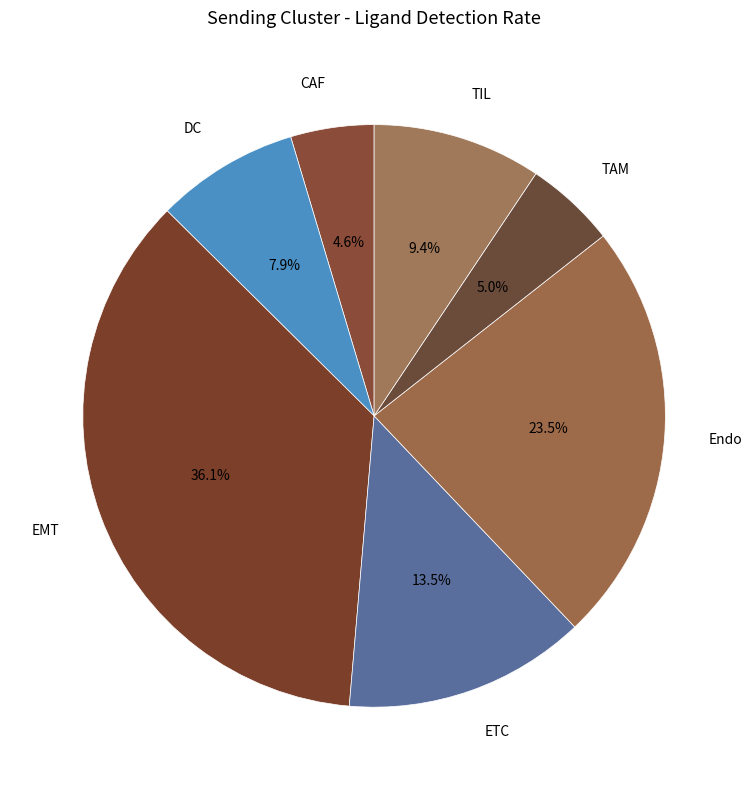

To the nearest percent, what is the combined percentage of CAF and Endo?

28%